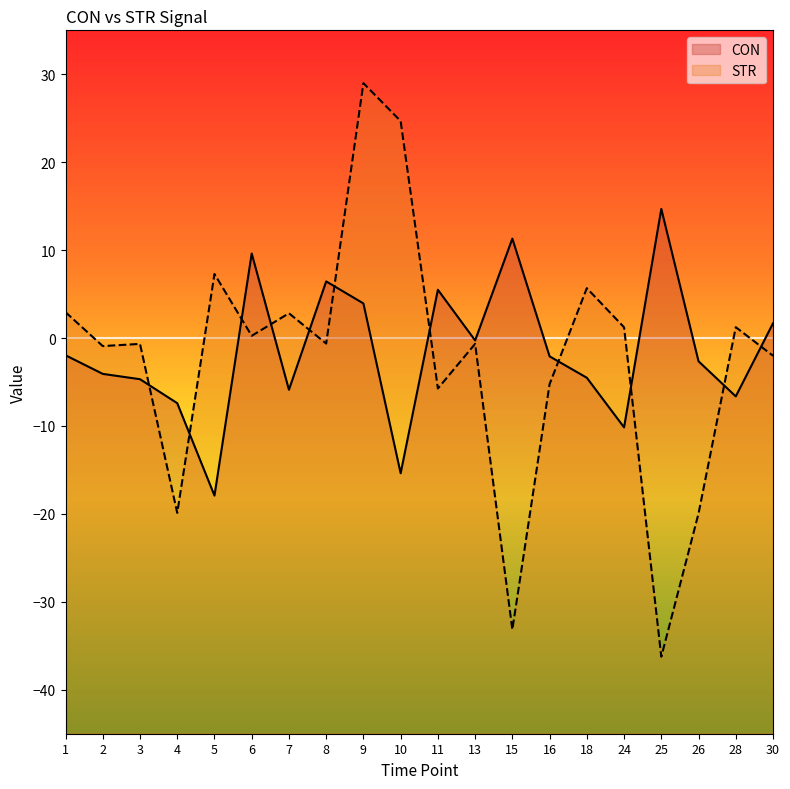

Reading right to left, what are all the values shown in this chart?

CON: 1.7	-6.6	-2.6	14.7	-10.2	-4.5	-2.1	11.3	-0.3	5.5	-15.4	3.9	6.4	-5.9	9.6	-17.9	-7.4	-4.7	-4.1	-2.0
STR: -2.0	1.2	-19.9	-36.2	1.2	5.7	-5.2	-33.2	-0.7	-5.7	24.7	29.0	-0.6	2.8	0.3	7.3	-19.9	-0.7	-0.9	2.9